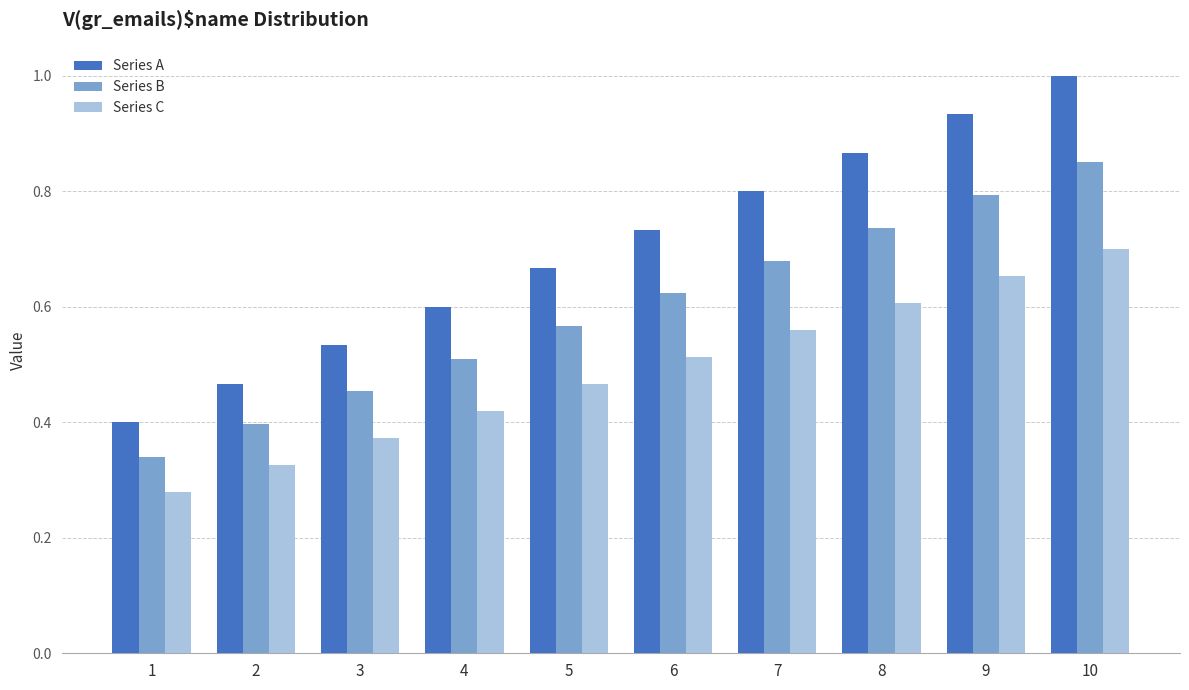

Rank the series by their average value, from highest to lowest.

Series A, Series B, Series C